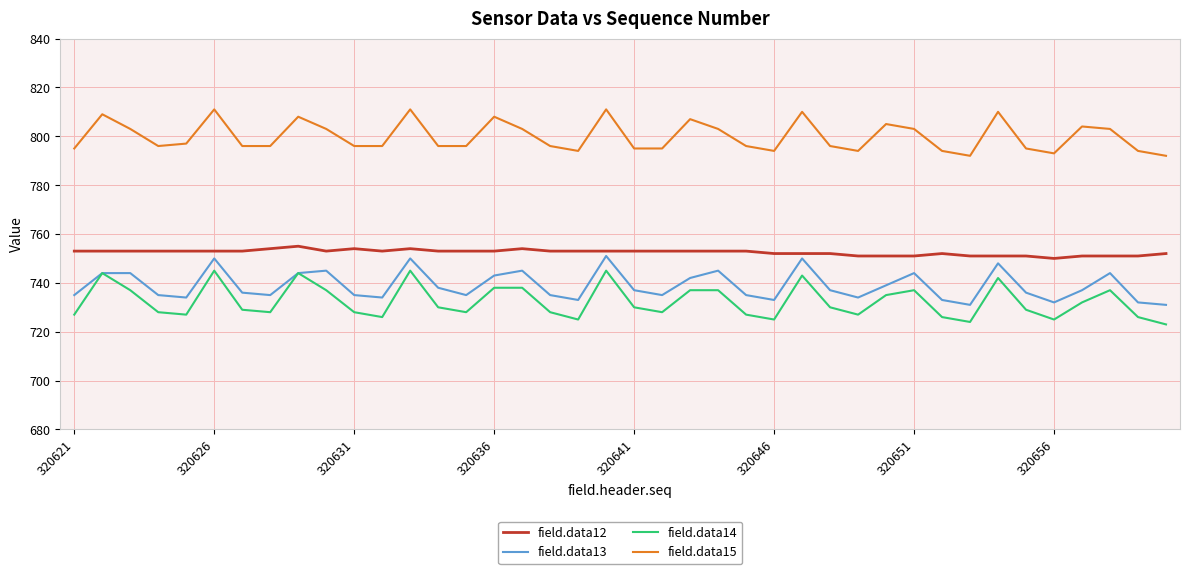

True or false: field.data14 and field.data12 intersect in this chart.

False